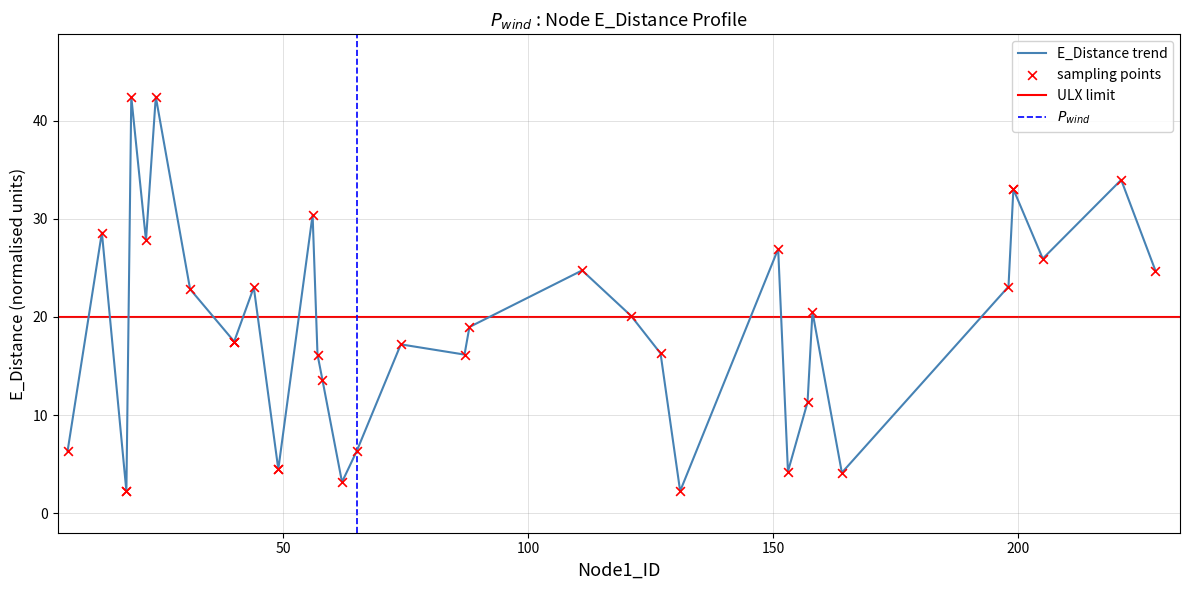

What is the change in value from 6 to 131?

-4.1